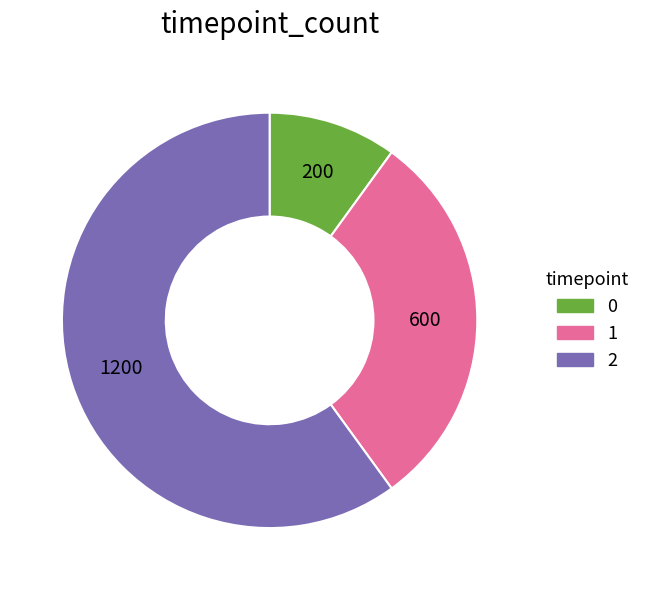

True or false: 1 accounts for 21% of the total.

False